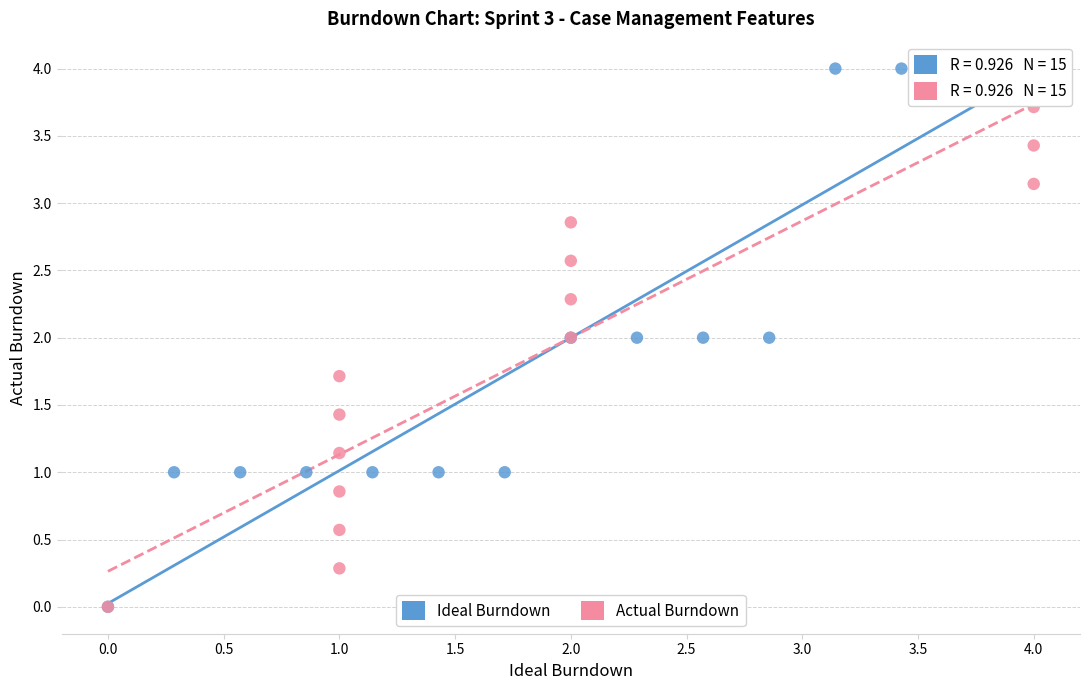

What are all the series names shown in the legend?

Ideal Burndown, Actual Burndown